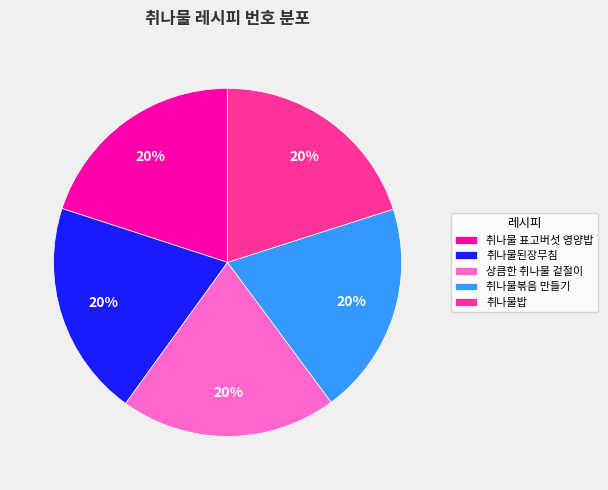

Does 취나물볶음 만들기 represent more than half of the total?

No